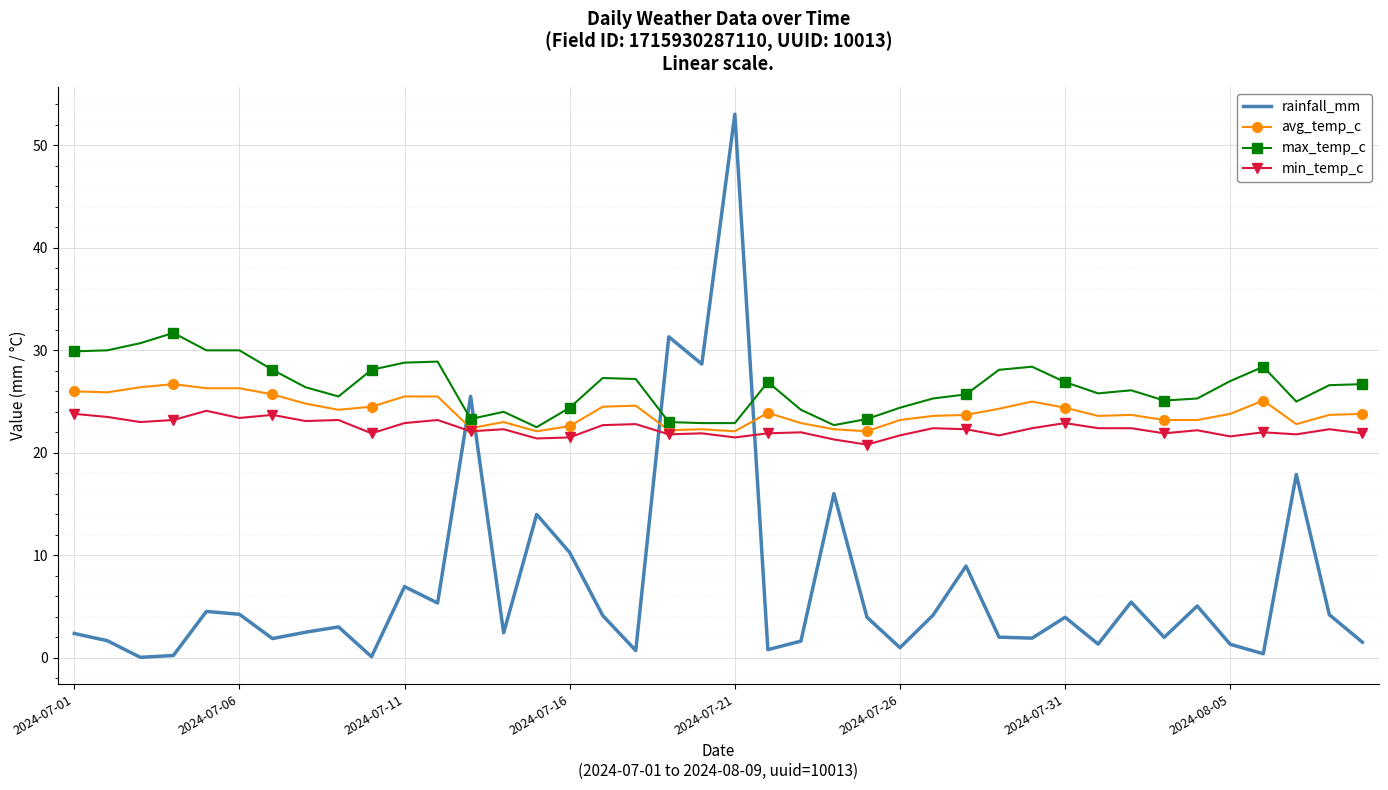

What are all the series names shown in the legend?

rainfall_mm, avg_temp_c, max_temp_c, min_temp_c